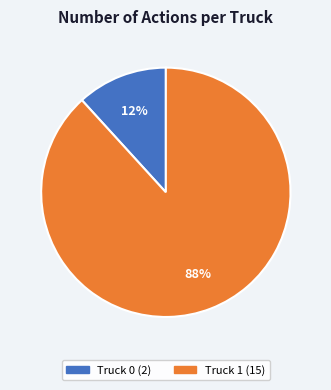

Is it true that Truck 1 is 88% of the pie?

True